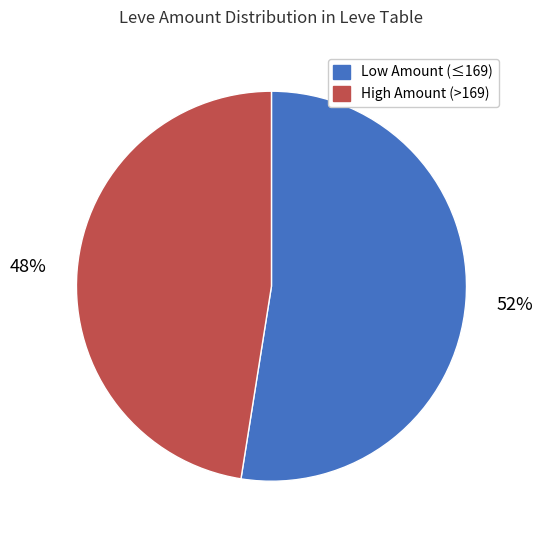

Which has a higher value, High Amount (>169) or Low Amount (≤169)?

Low Amount (≤169)